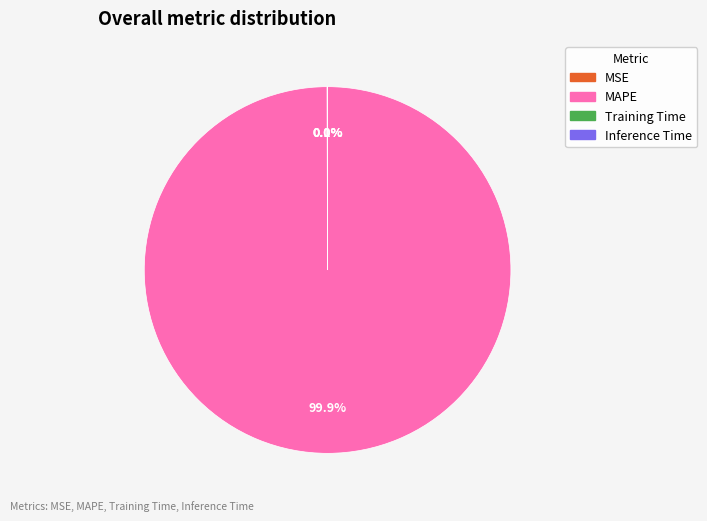

Which slice is the largest?

MAPE